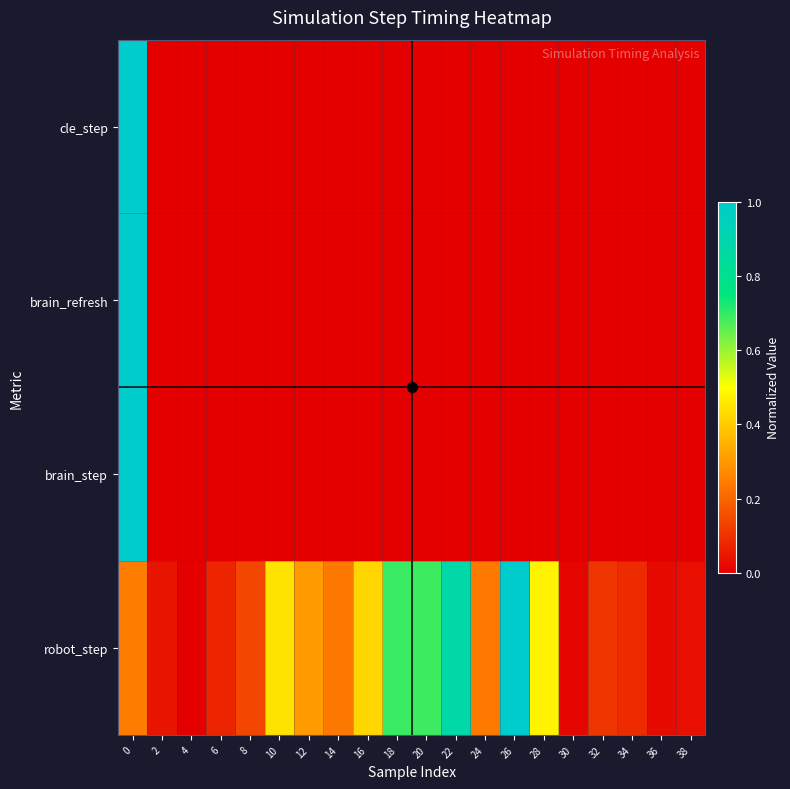

At how many categories does at least one series exceed 0?

20